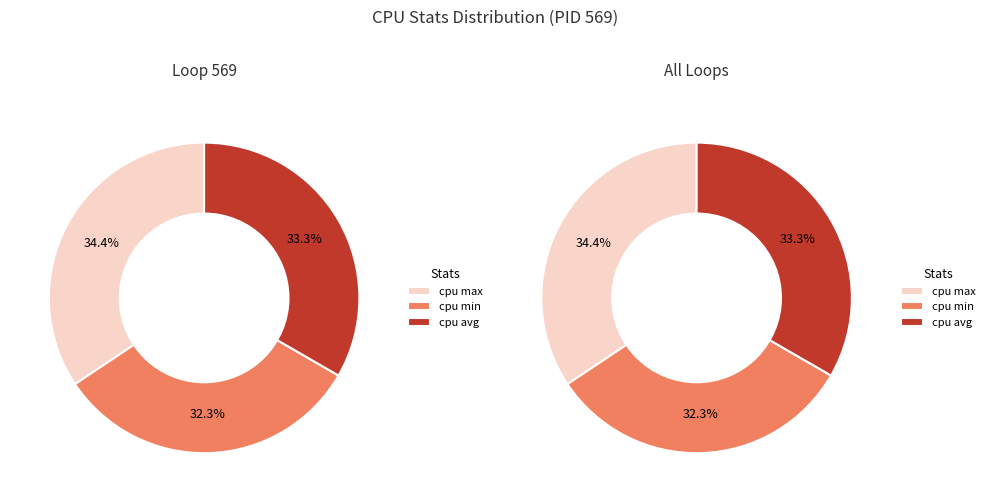

Does any single category account for the majority?

No